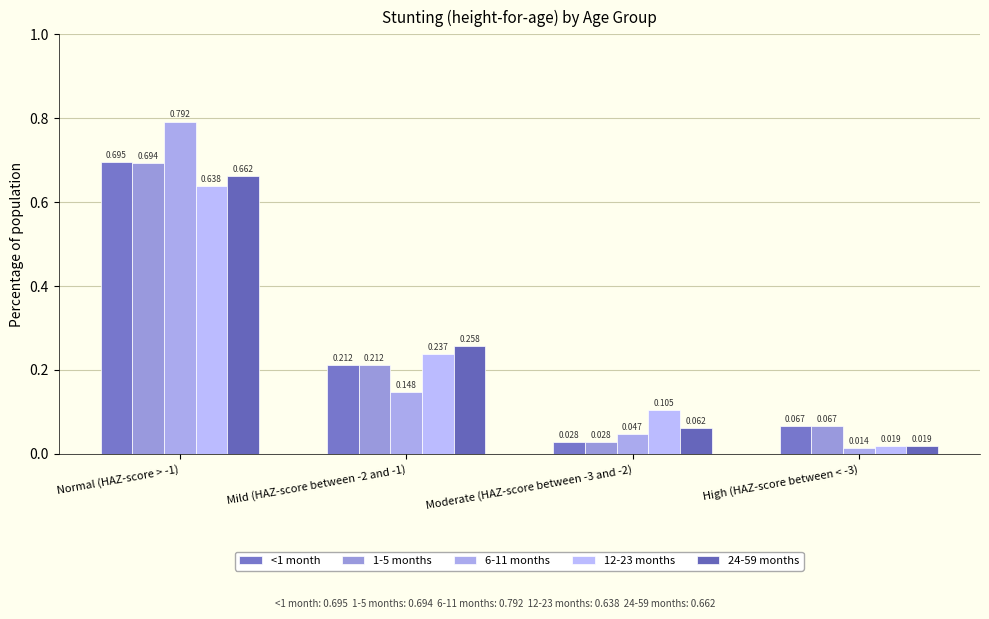

Reading right to left, what are all the values shown in this chart?

<1 month: 0.1	0.0	0.2	0.7
1-5 months: 0.1	0.0	0.2	0.7
6-11 months: 0.0	0.0	0.1	0.8
12-23 months: 0.0	0.1	0.2	0.6
24-59 months: 0.0	0.1	0.3	0.7